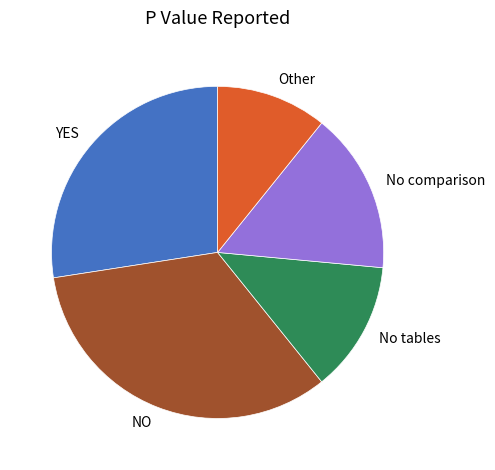

Rank the categories by value from highest to lowest.

NO, YES, No comparison, No tables, Other